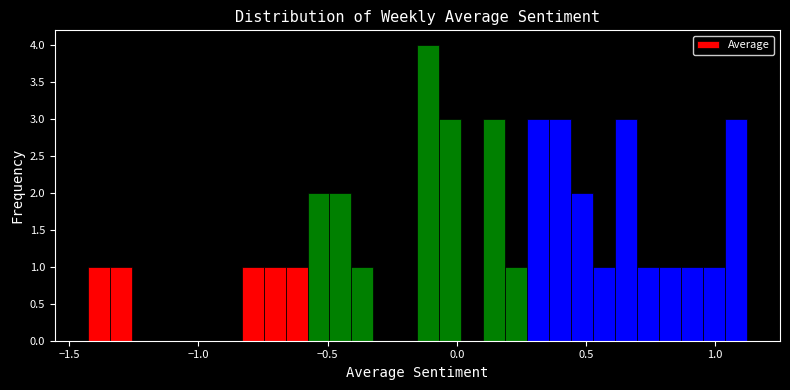

Around what value on the x-axis is the tallest bar? Give the approximate position of its centre, as read against the axis.

-0.10